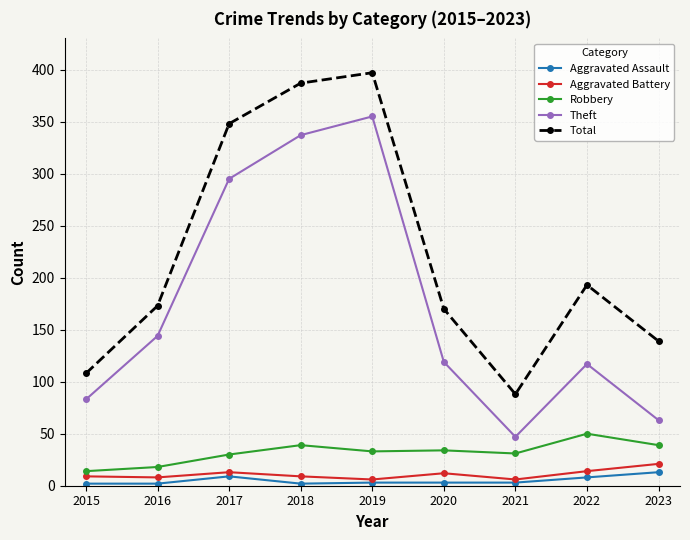

Which series has the widest spread of values?

Total